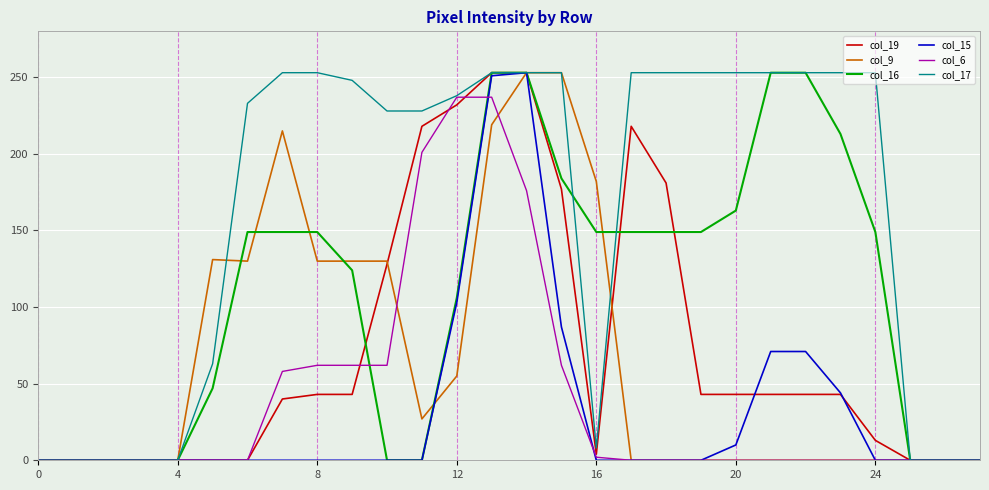

What is the greatest value displayed?

253